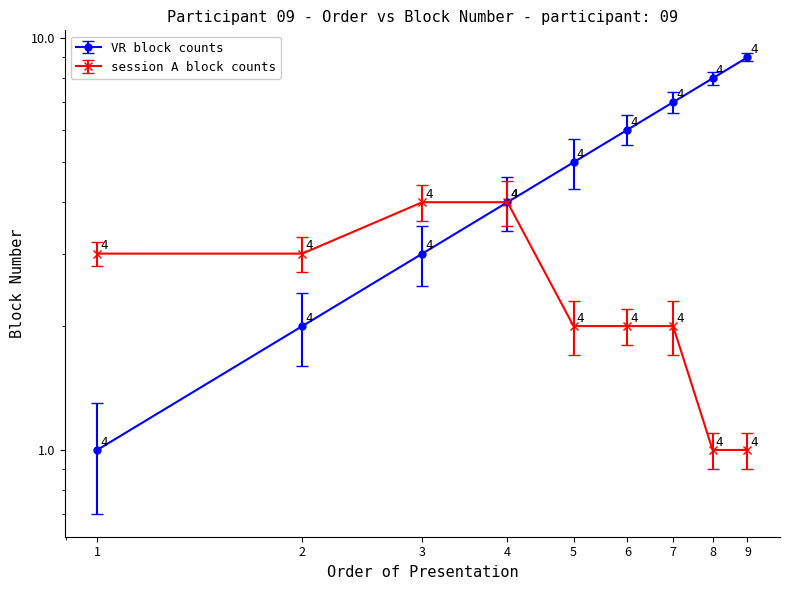

Rank the series at 4 from lowest to highest value.

VR block counts, session A block counts